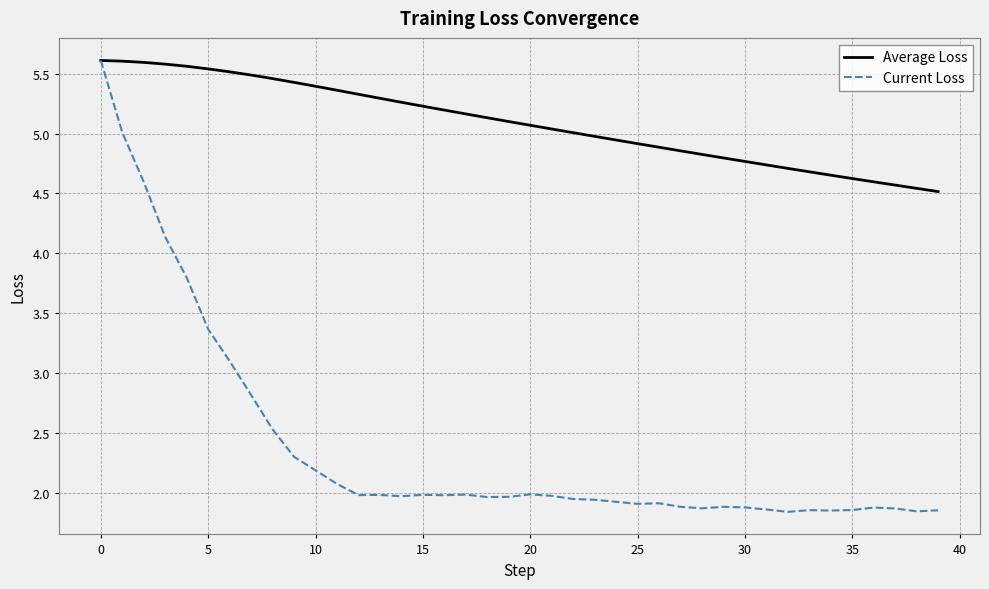

What is the sum of all Current Loss values?

95.2